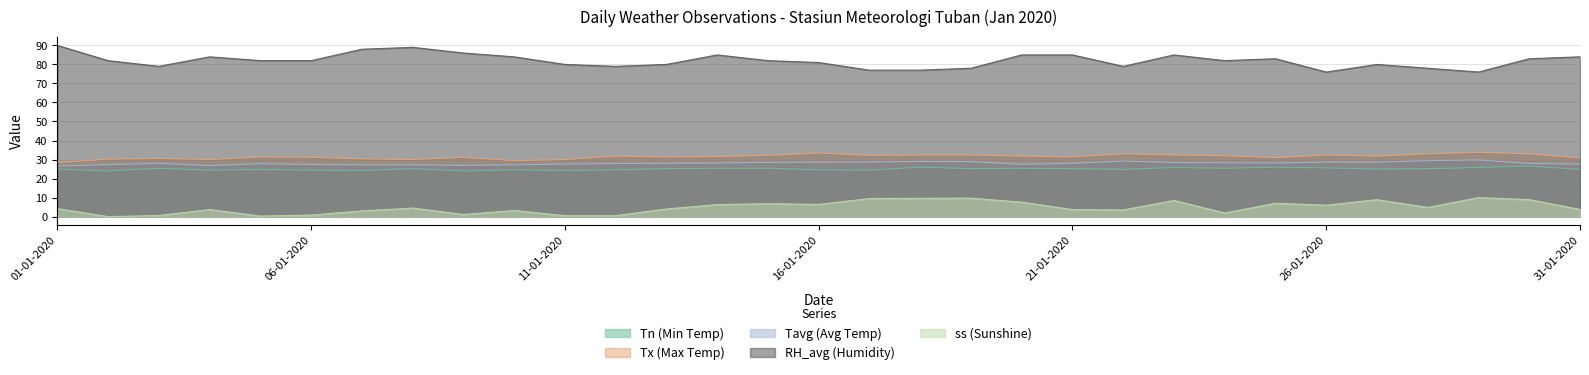

Which series has the largest total across all categories?

RH_avg (Humidity)